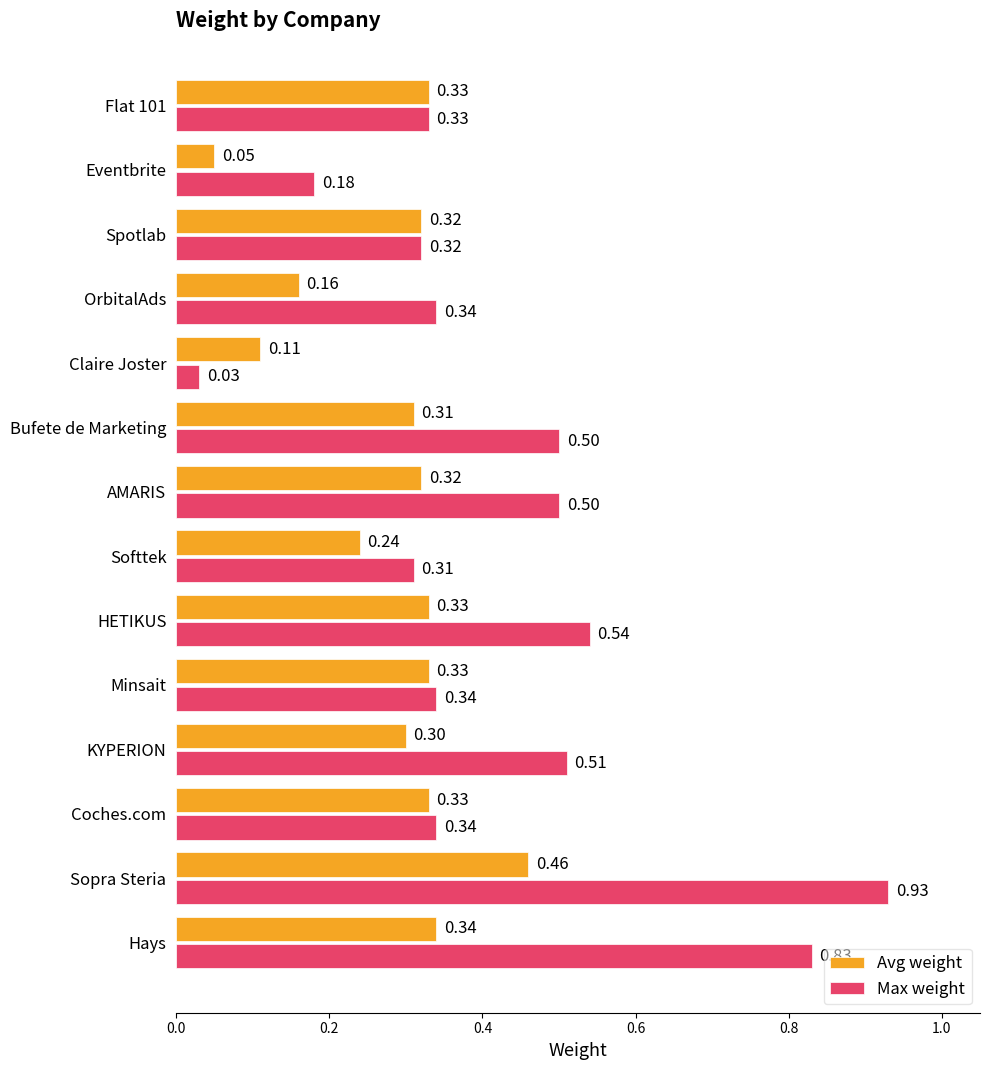

What is the total value across all series at Sopra Steria?

1.4